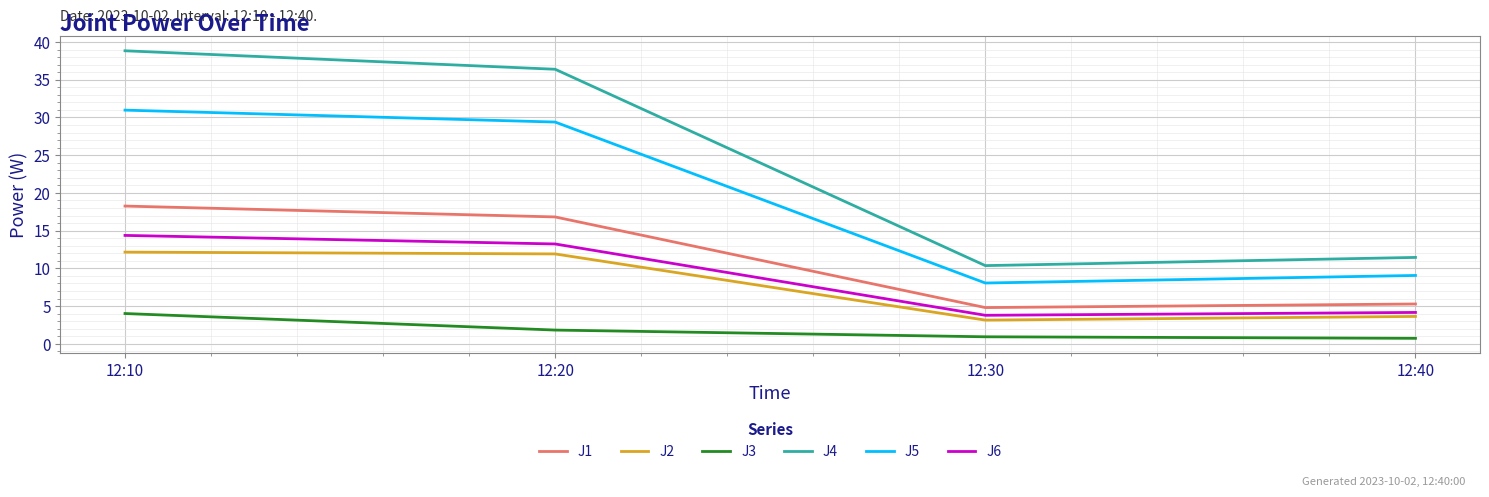

What is the sum of the J4 values at 12:40 and 12:30?

21.8